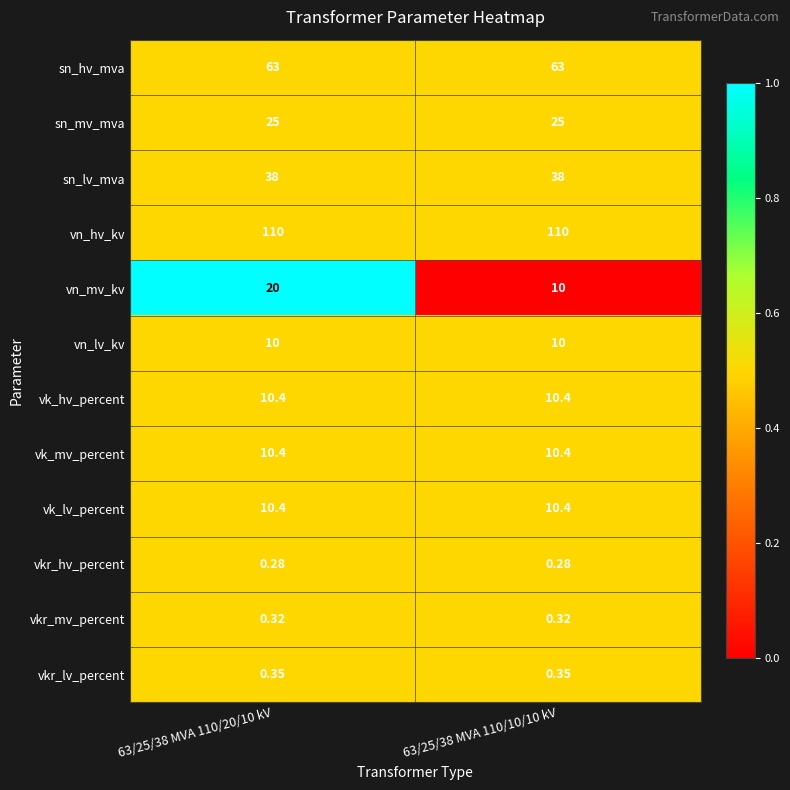

Is the value of vk_mv_percent at 63/25/38 MVA 110/10/10 kV greater than the value of sn_lv_mva at 63/25/38 MVA 110/10/10 kV?

No